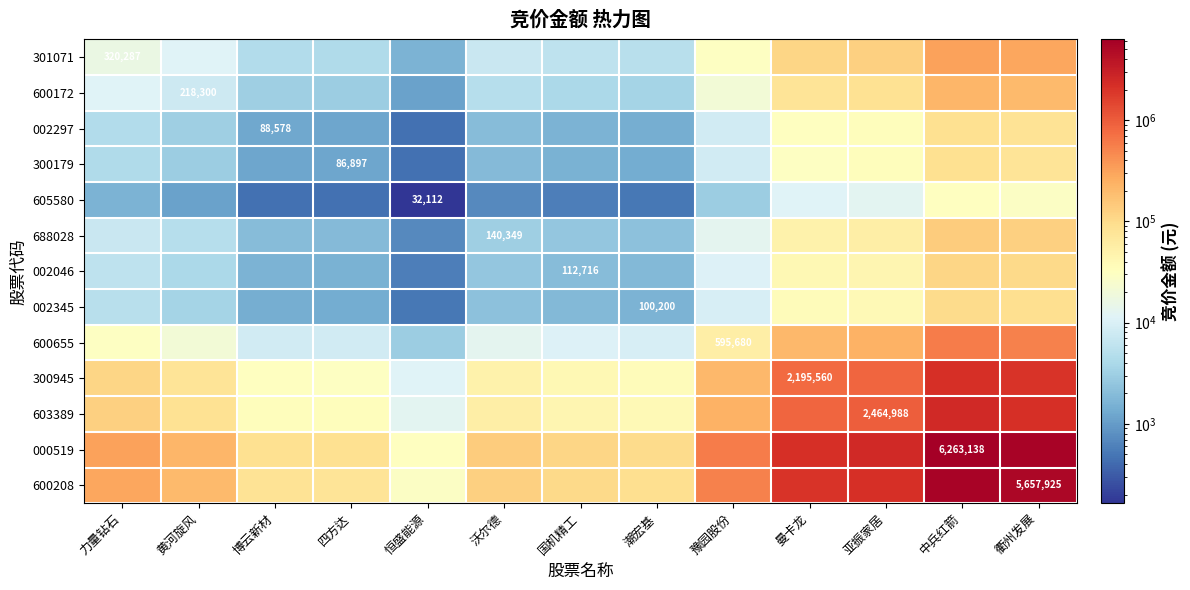

How many data points in 301071 are above 11163?

7